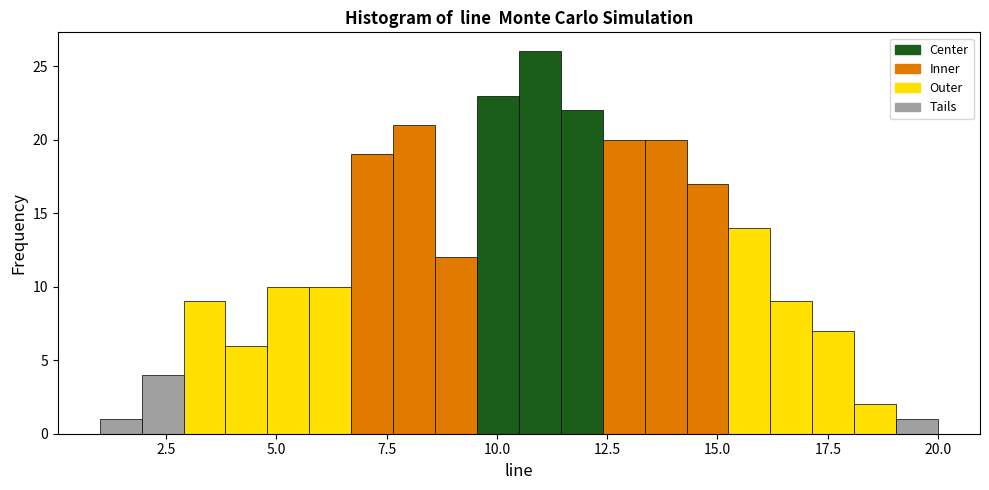

Around what value on the x-axis is the tallest bar? Give the approximate position of its centre, as read against the axis.

11.0